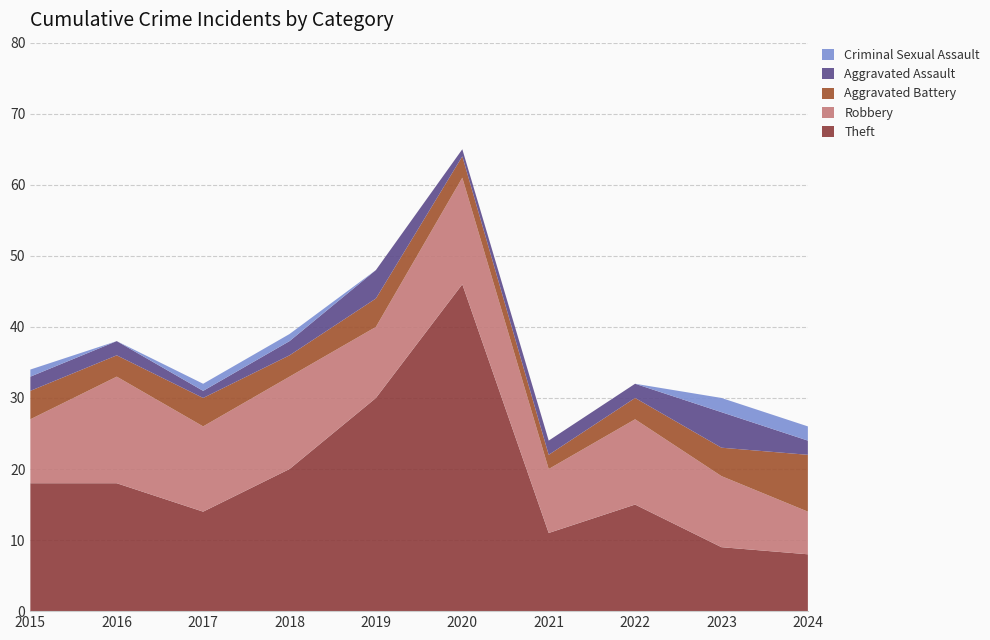

Reading left to right, extract all data points from this chart.

Theft: 2015=18	2016=18	2017=14	2018=20	2019=30	2020=46	2021=11	2022=15	2023=9	2024=8
Robbery: 2015=9	2016=15	2017=12	2018=13	2019=10	2020=15	2021=9	2022=12	2023=10	2024=6
Aggravated Battery: 2015=4	2016=3	2017=4	2018=3	2019=4	2020=3	2021=2	2022=3	2023=4	2024=8
Aggravated Assault: 2015=2	2016=2	2017=1	2018=2	2019=4	2020=1	2021=2	2022=2	2023=5	2024=2
Criminal Sexual Assault: 2015=1	2016=0	2017=1	2018=1	2019=0	2020=0	2021=0	2022=0	2023=2	2024=2